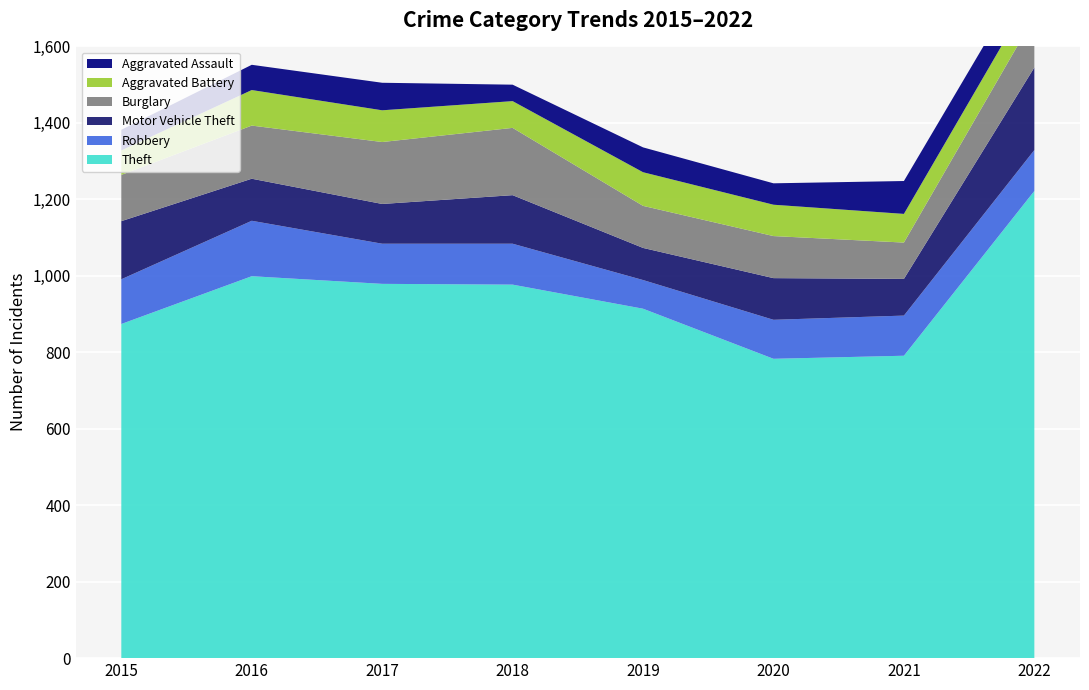

Reading right to left, list all the values displayed in this chart.

Theft: 1222	791	783	914	977	979	999	874
Robbery: 107	105	102	75	107	105	145	117
Motor Vehicle Theft: 216	96	109	84	127	104	110	152
Burglary: 133	95	110	110	176	162	139	121
Aggravated Battery: 71	75	82	88	70	83	93	64
Aggravated Assault: 77	86	56	65	43	72	66	54